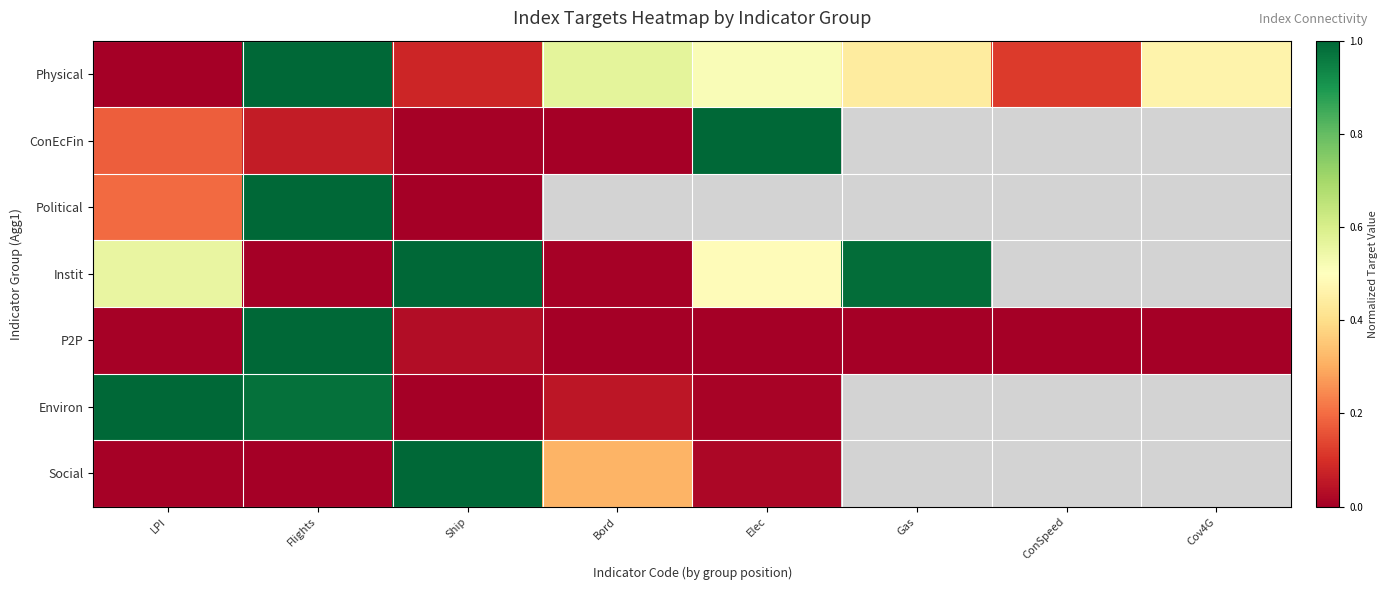

What value does the Physical series have at Elec?

0.5